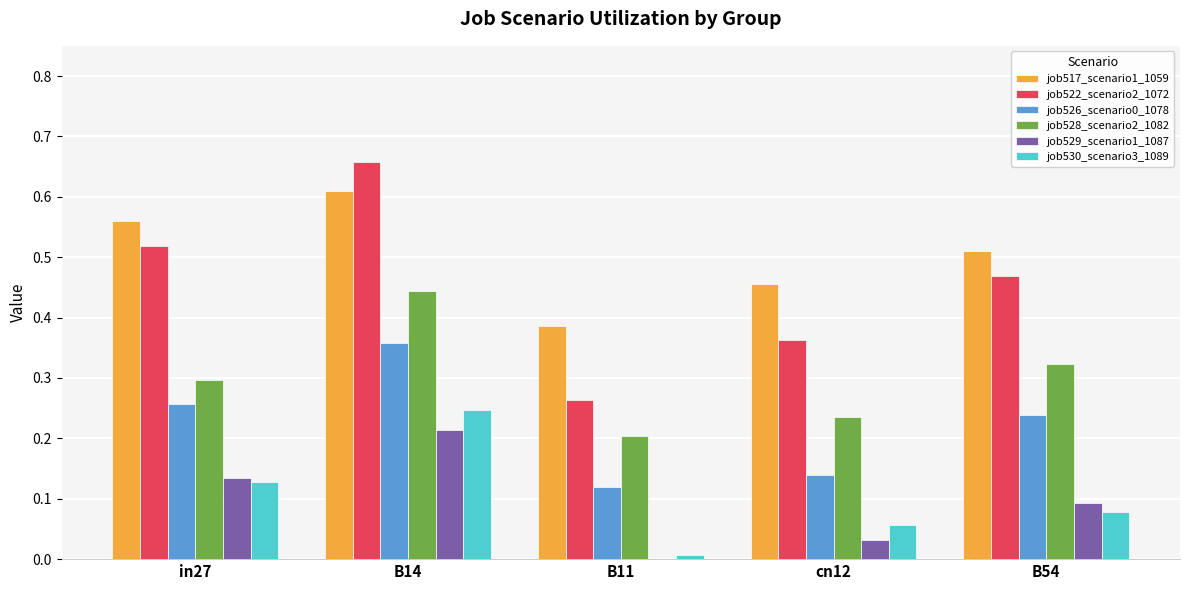

Is it true that job528_scenario2_1082 equals 0.1 at B14?

False